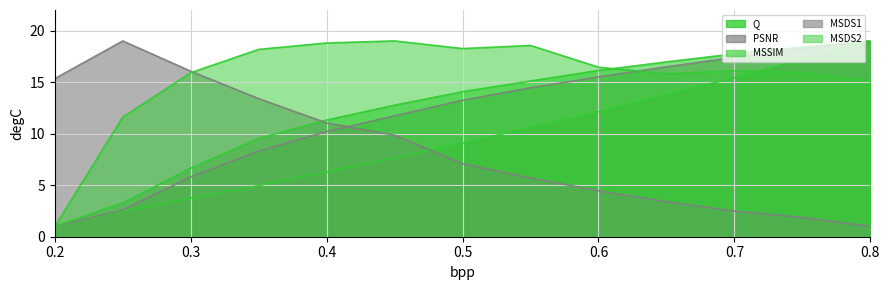

Which category has the lowest value across all series?

0.2